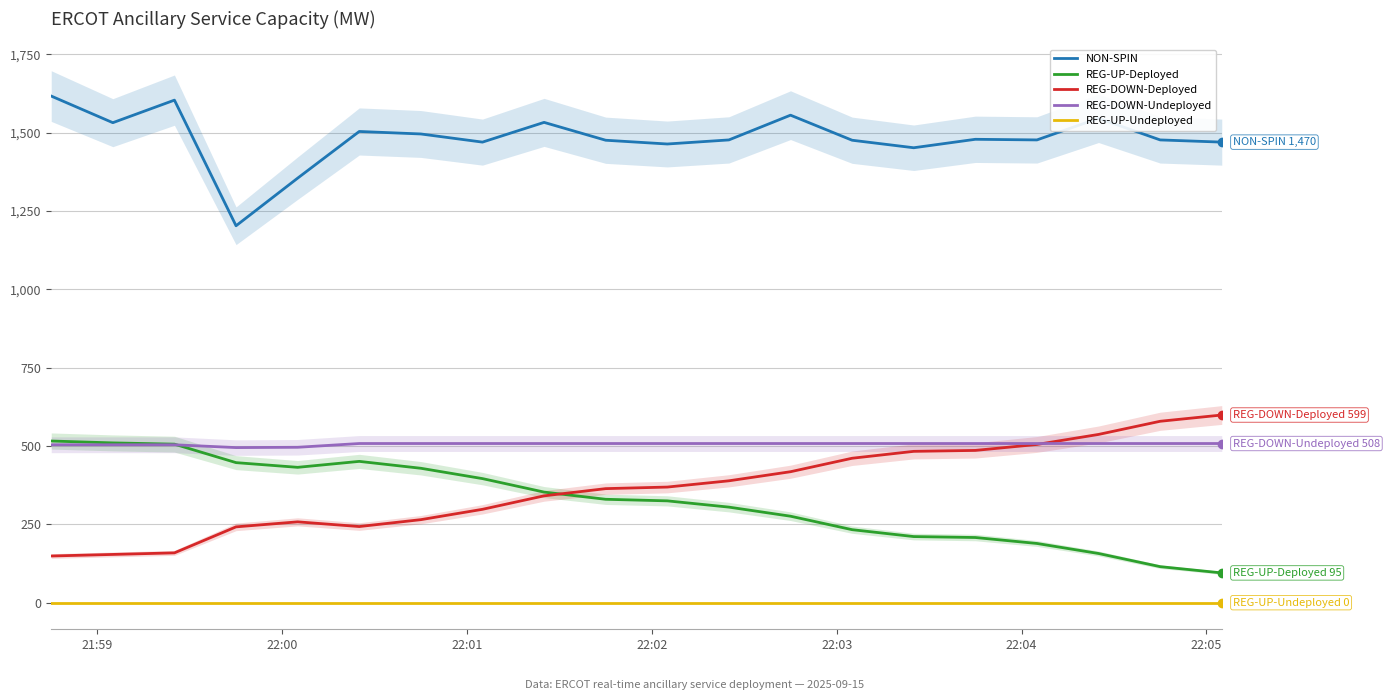

Which series has the largest total across all categories?

NON-SPIN